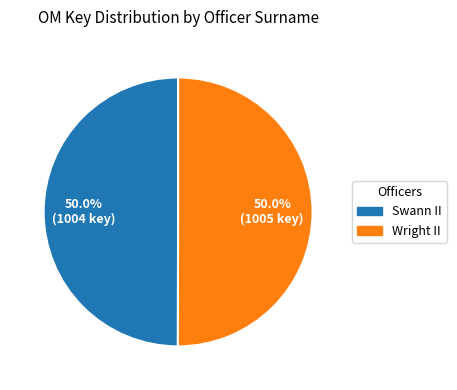

What is the ratio of the value at Wright II to the value at Swann II?

1.0